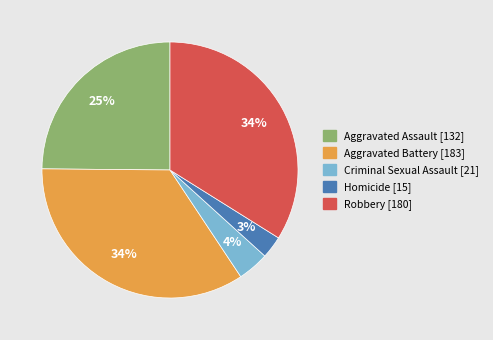

Is there a majority slice in this chart?

No